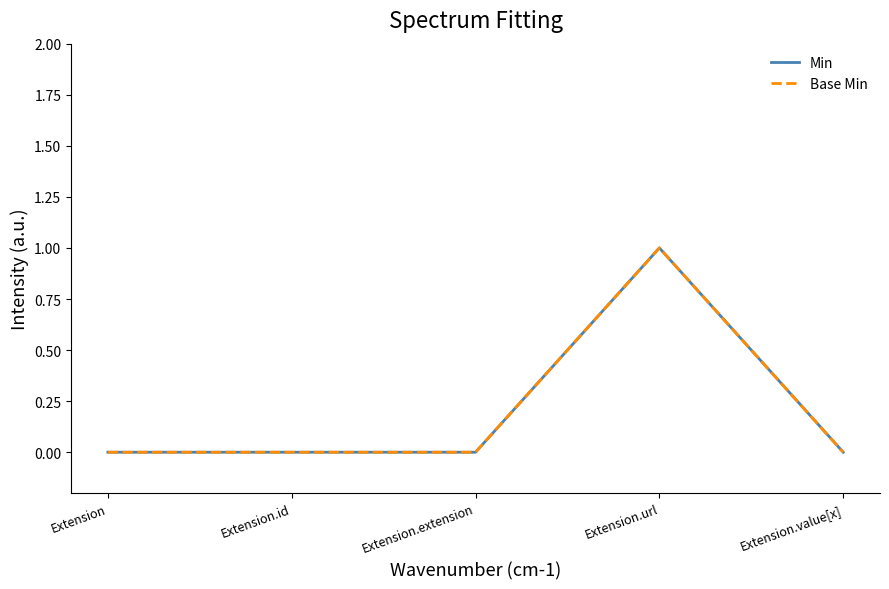

True or false: Min has a value of 0 at Extension.url.

False